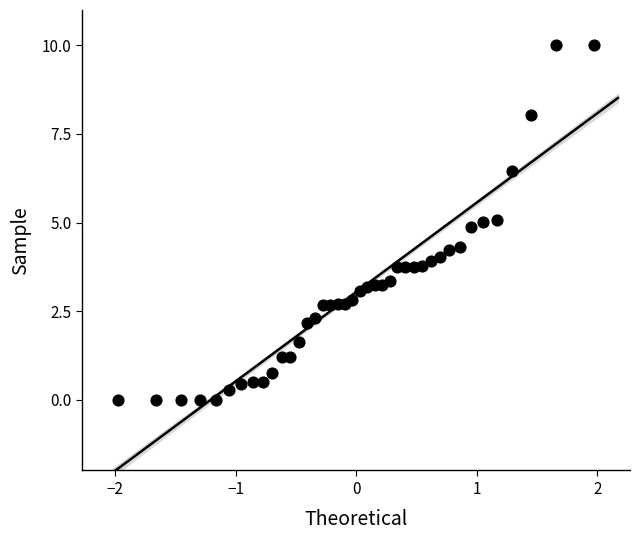

What is the range of Y values (max minus min)?

10.0